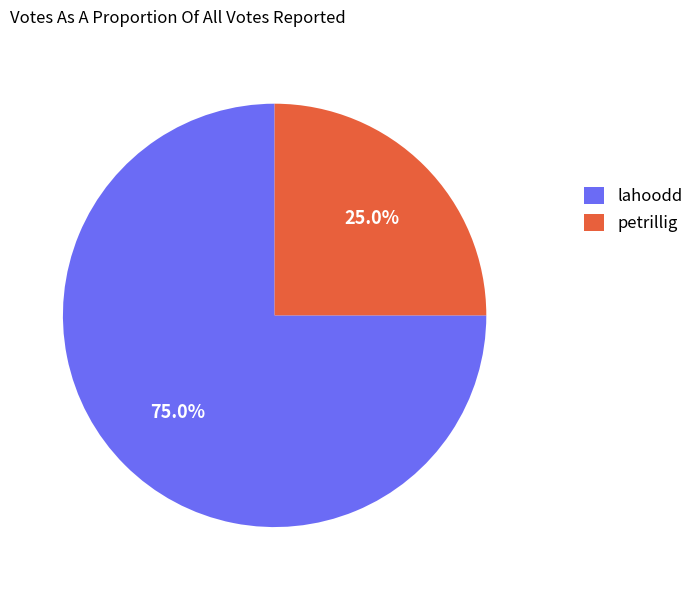

Which category accounts for the majority?

lahoodd